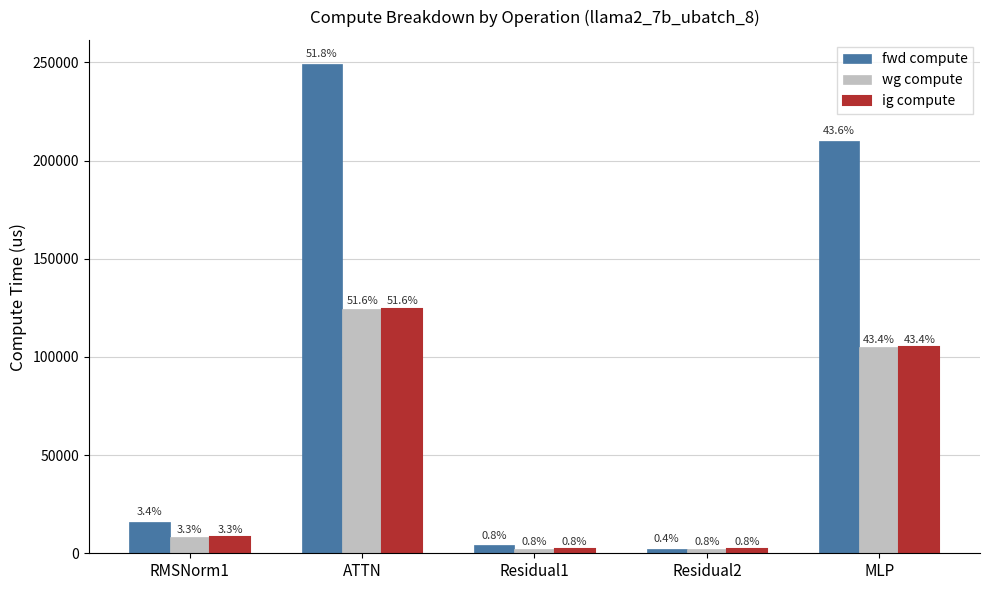

Where is ig compute nearest to the value 63261?

MLP